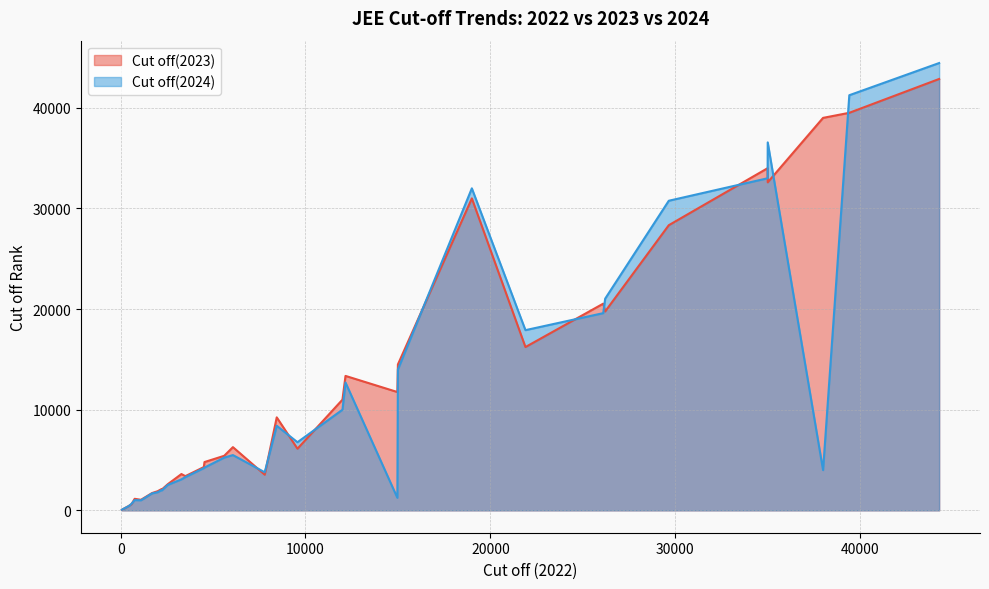

What is the highest value of the Cut off(2024) series?

44450